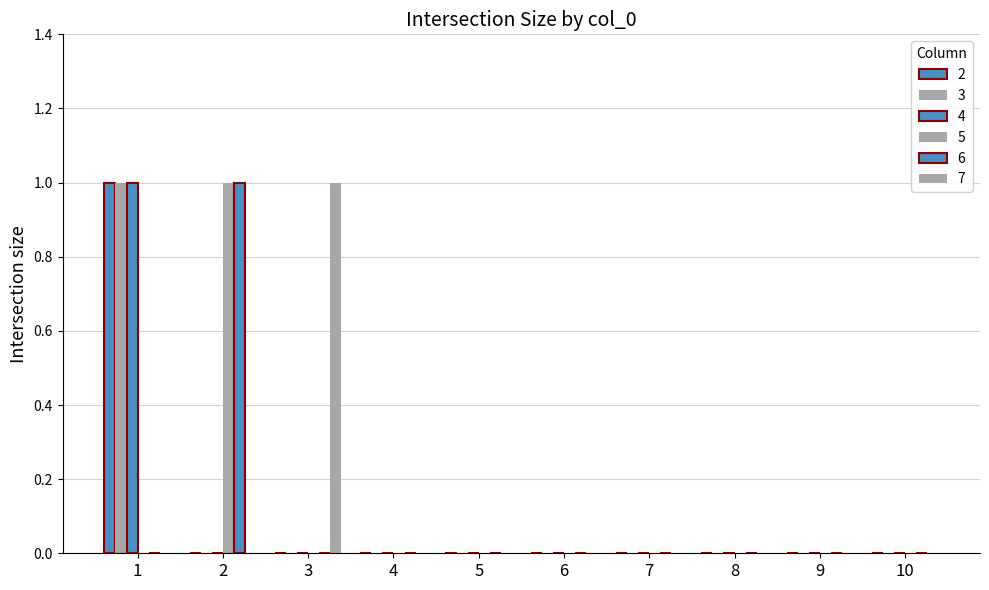

At which label does 4 reach its peak?

1